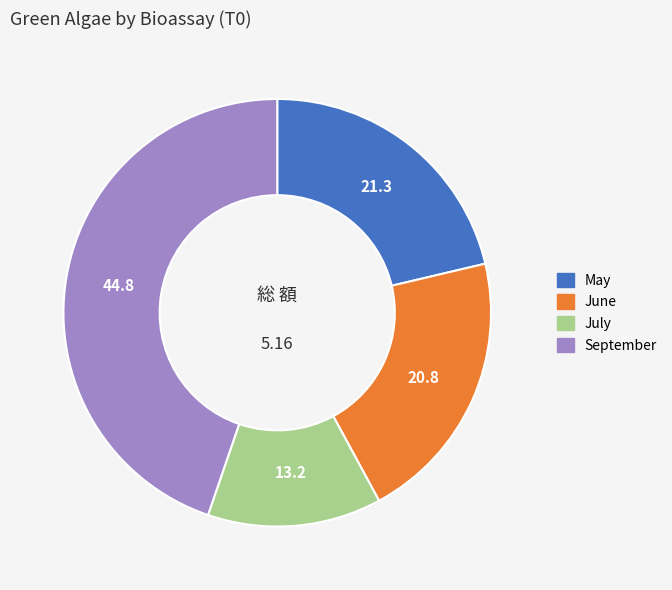

How many segments does this pie chart have?

4